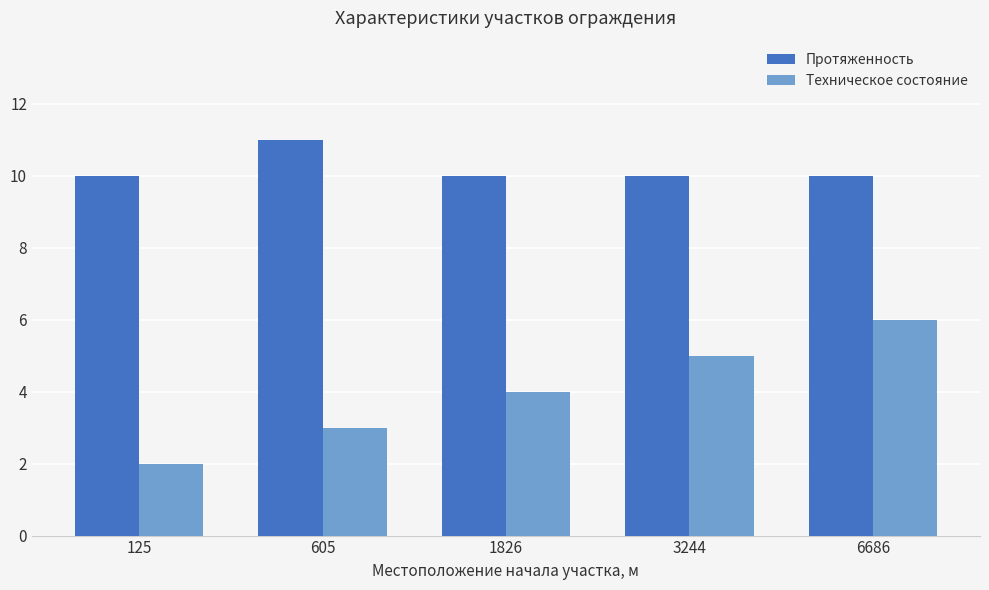

Which category has the highest value in the Техническое состояние series?

6686